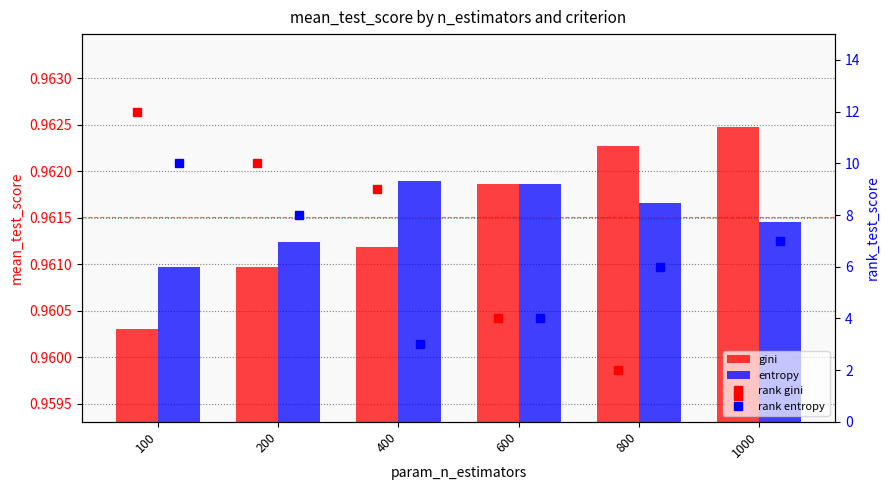

Is it true that gini equals 0.6 at 800?

False